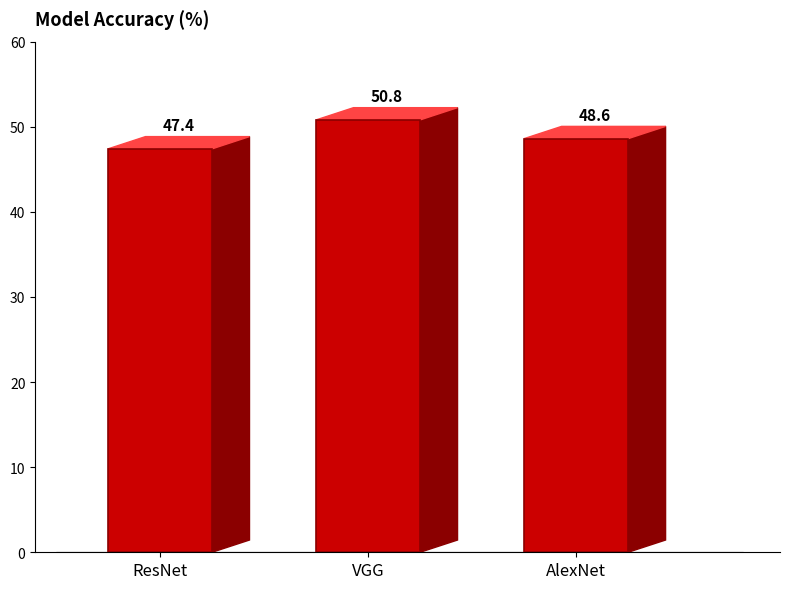

What is the approximate value at VGG?

50.8